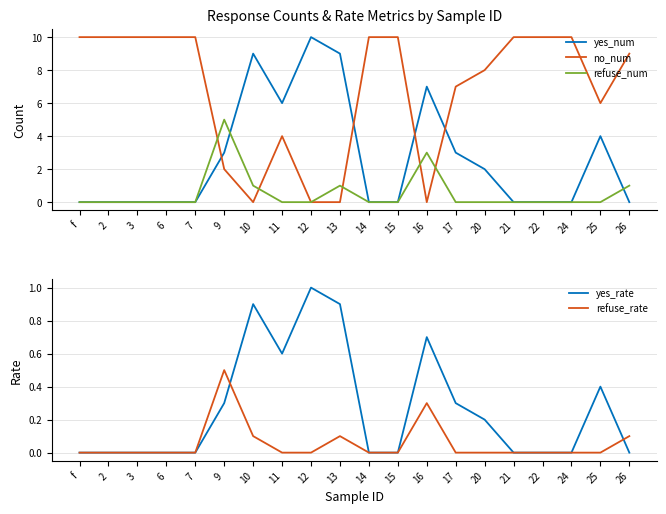

At which label is refuse_rate closest to 0?

f